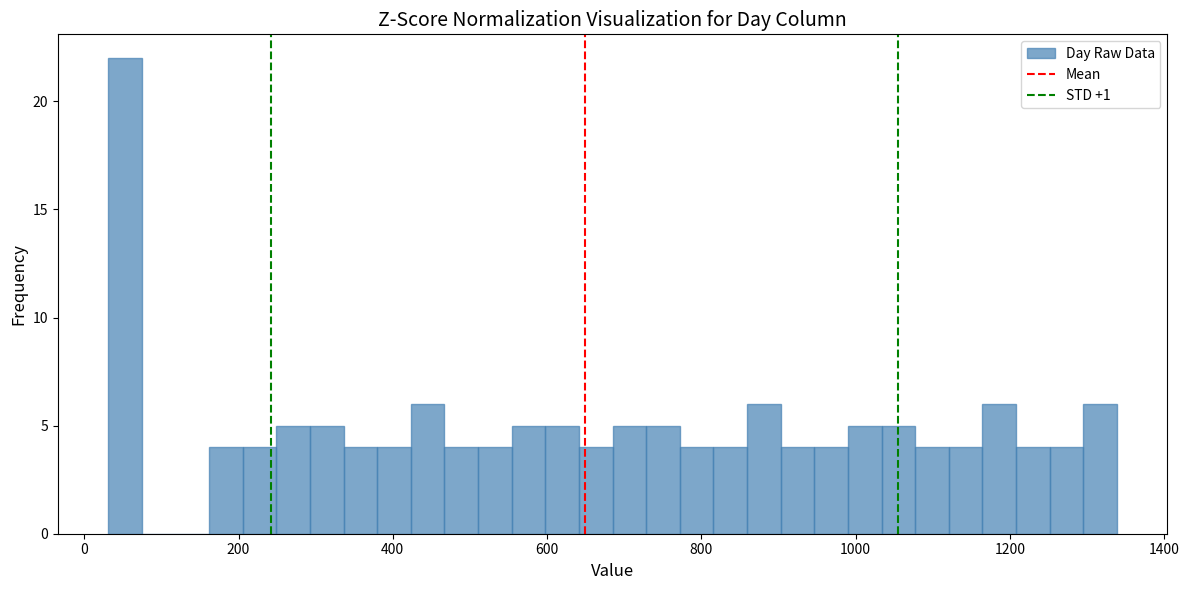

Read against the x-axis, roughly where is the centre of the tallest bar?

60